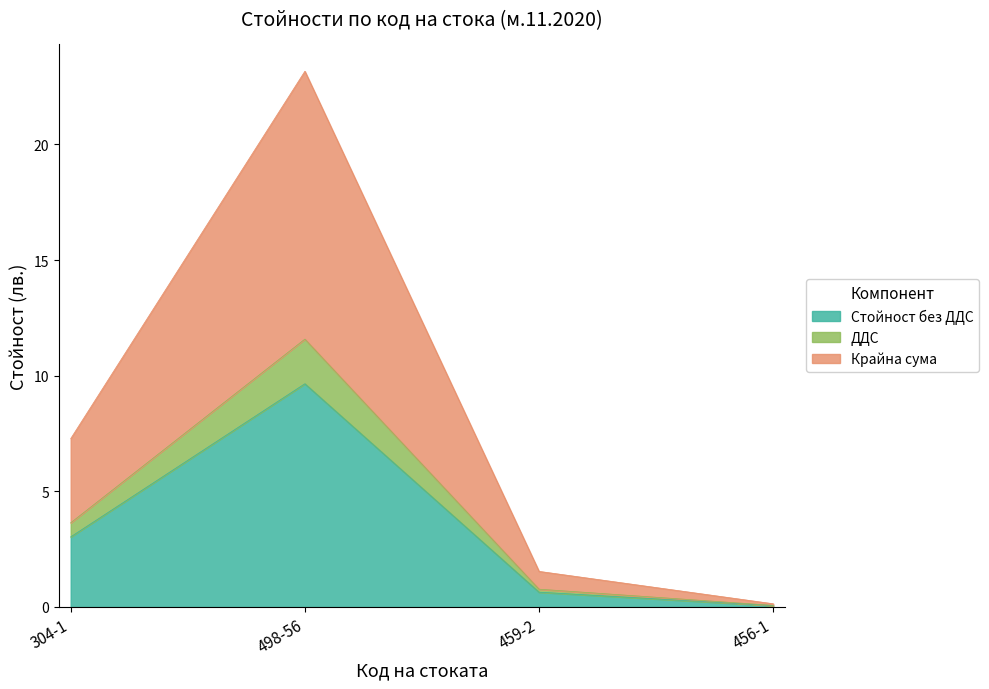

What is the value of the Крайна сума point at the 1st from the left?

7.3